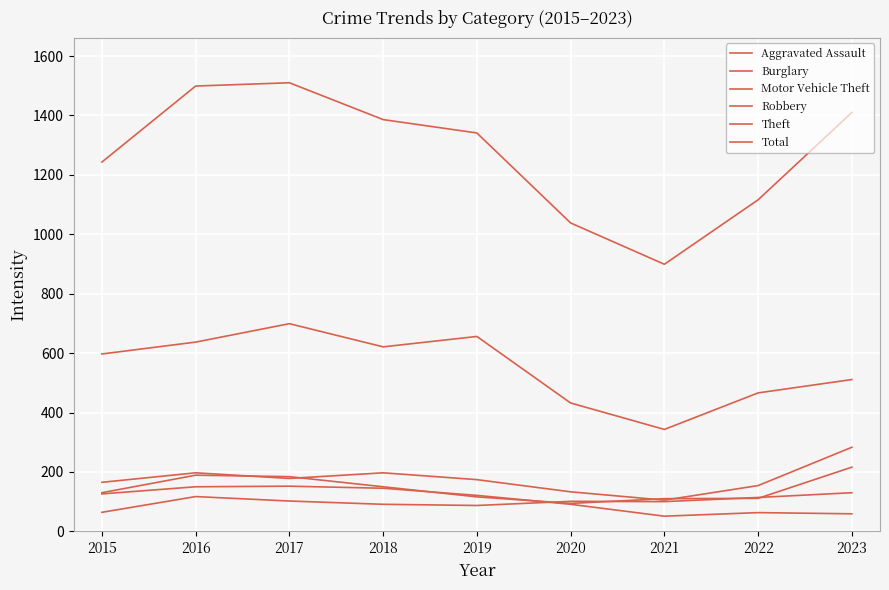

How many lines are shown in the chart?

6